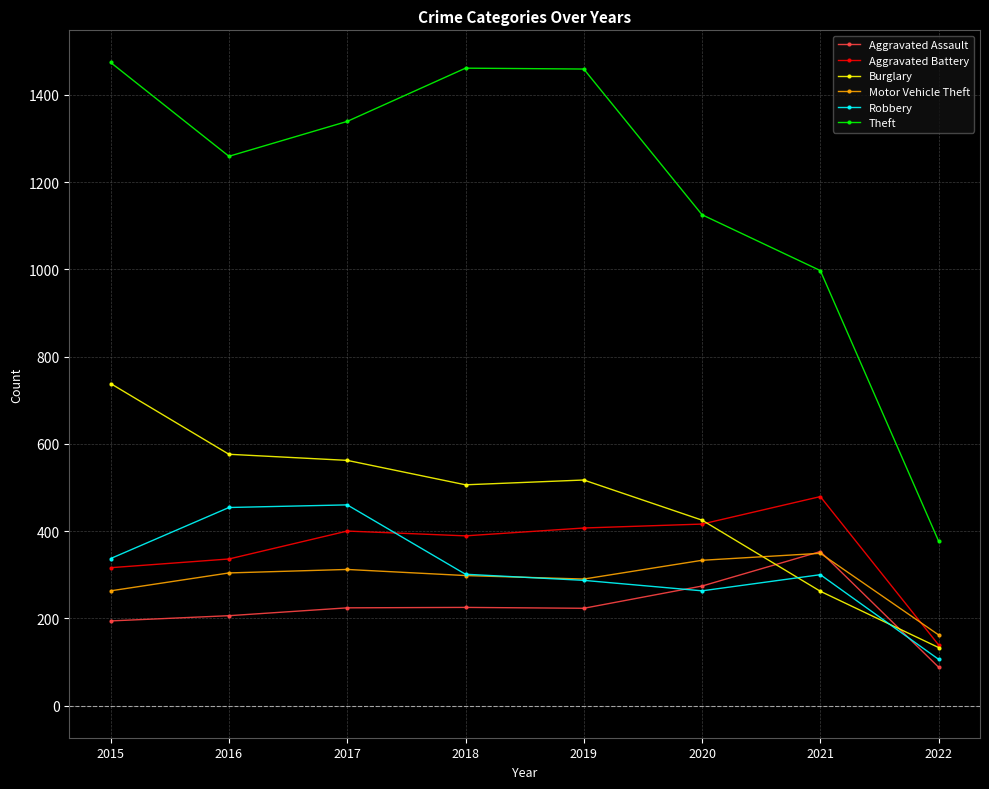

True or false: Aggravated Assault and Theft intersect in this chart.

False